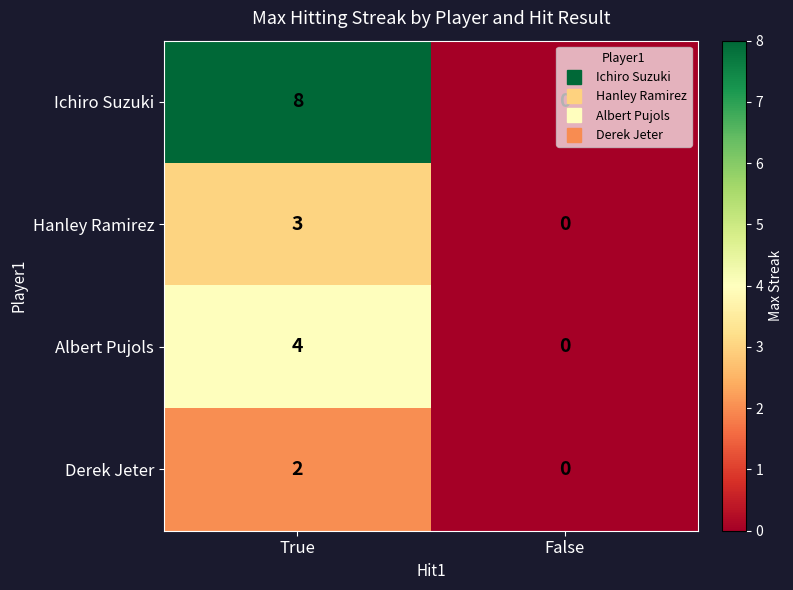

The value of Ichiro Suzuki at False is -4. True or false?

False